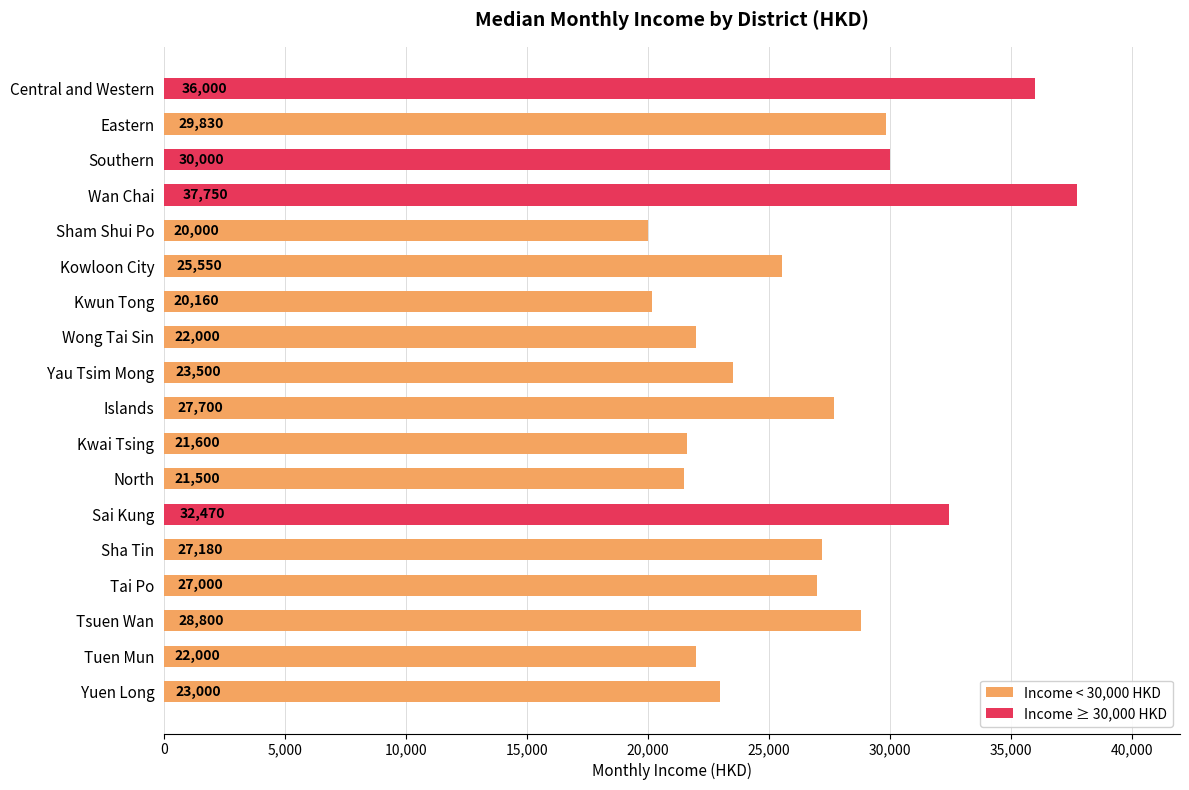

What is the minimum value shown in the chart?

20000